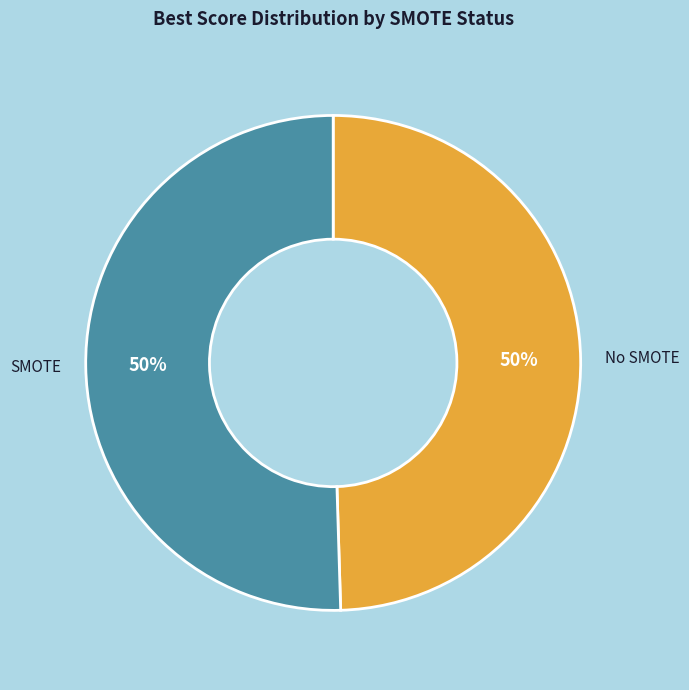

Combined, do No SMOTE and SMOTE account for over 50%?

Yes